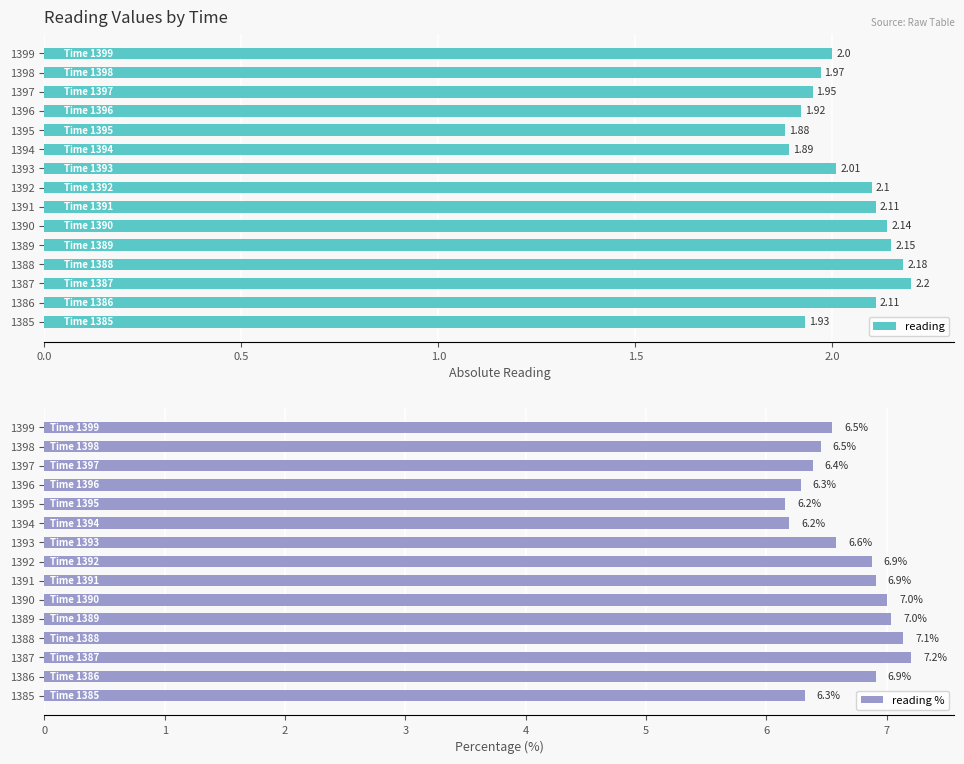

What is the difference between the maximum and minimum values in the reading series?

0.3